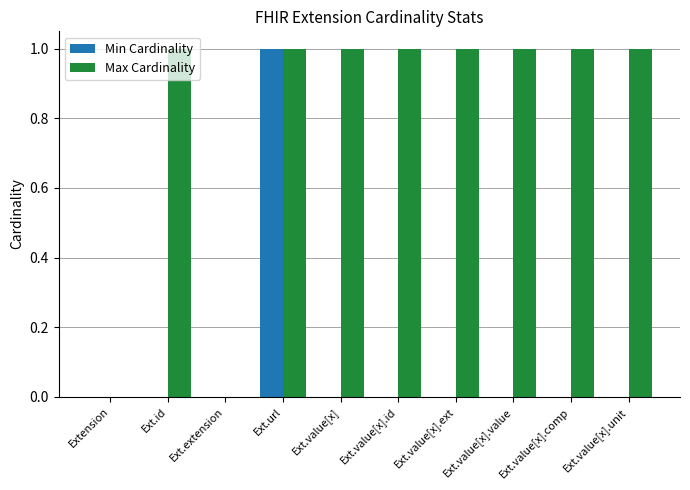

Which series changed the most between Ext.extension and Ext.value[x].value?

Max Cardinality